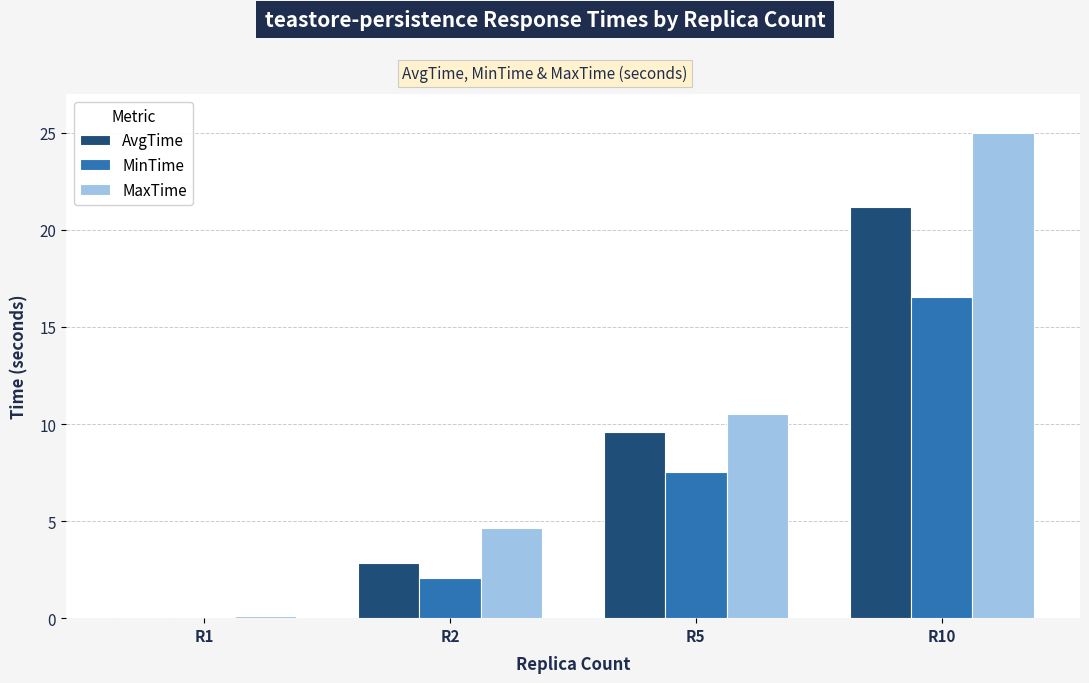

Is the value of MinTime at R1 greater than the value of MaxTime at R2?

No